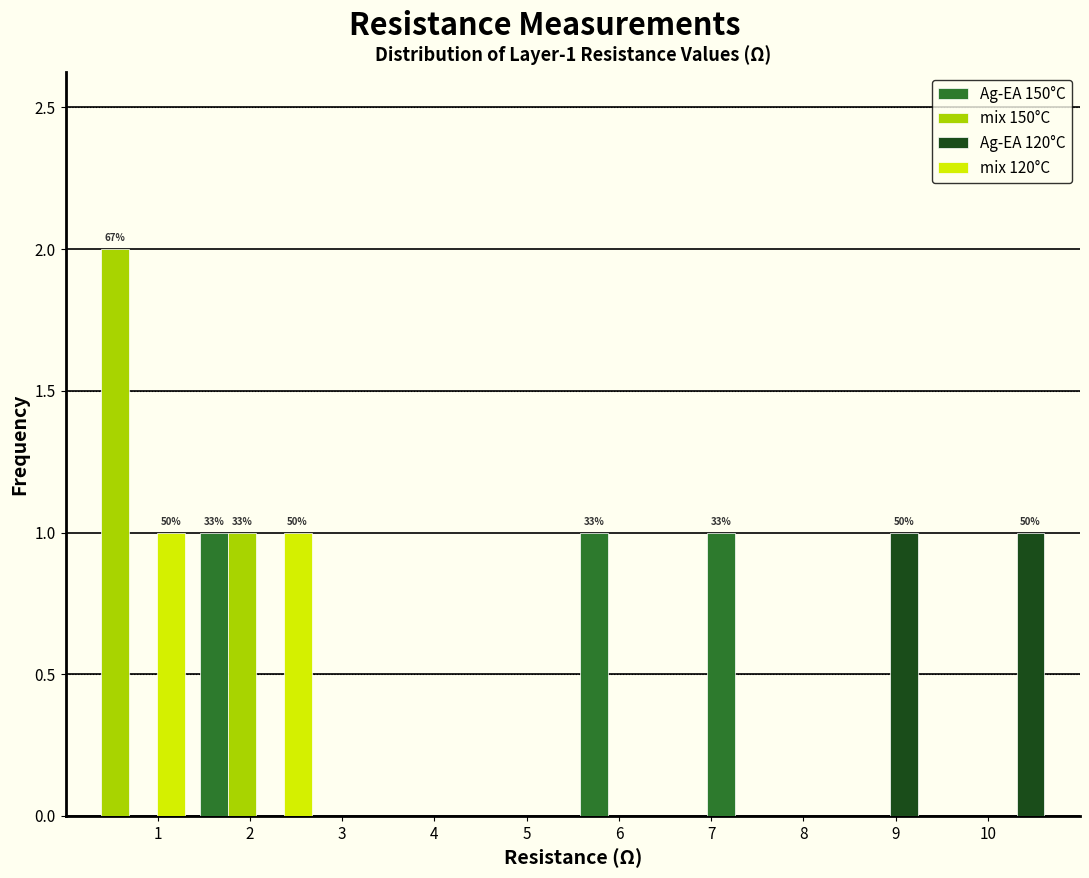

In the mix 150°C series, which range on the x-axis has the tallest bar?

0.0 to 1.4